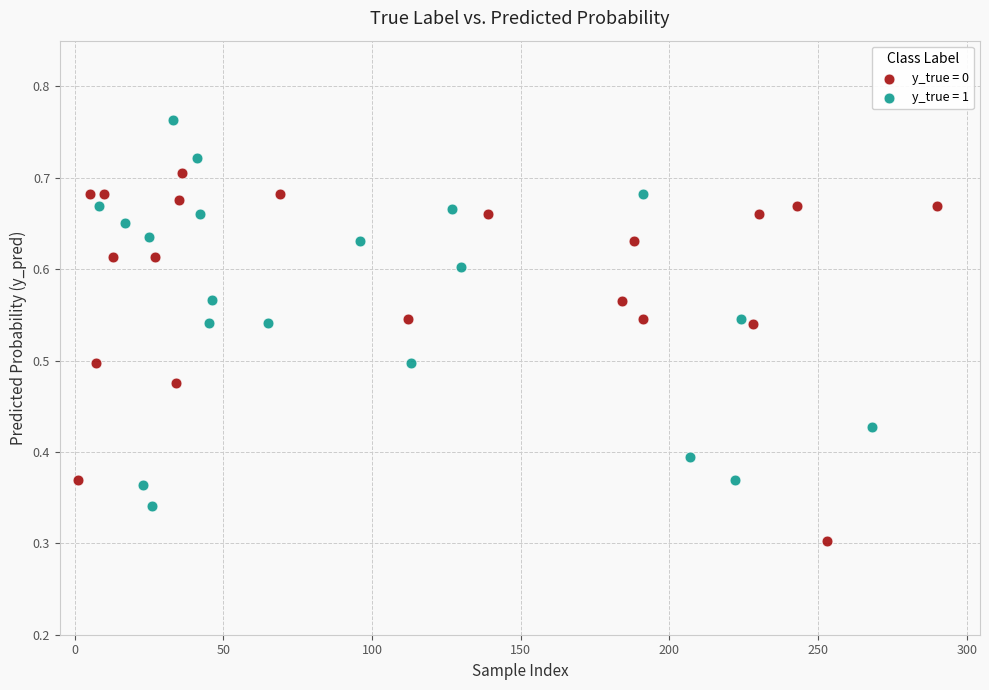

Which series reaches the maximum Y coordinate?

y_true = 1